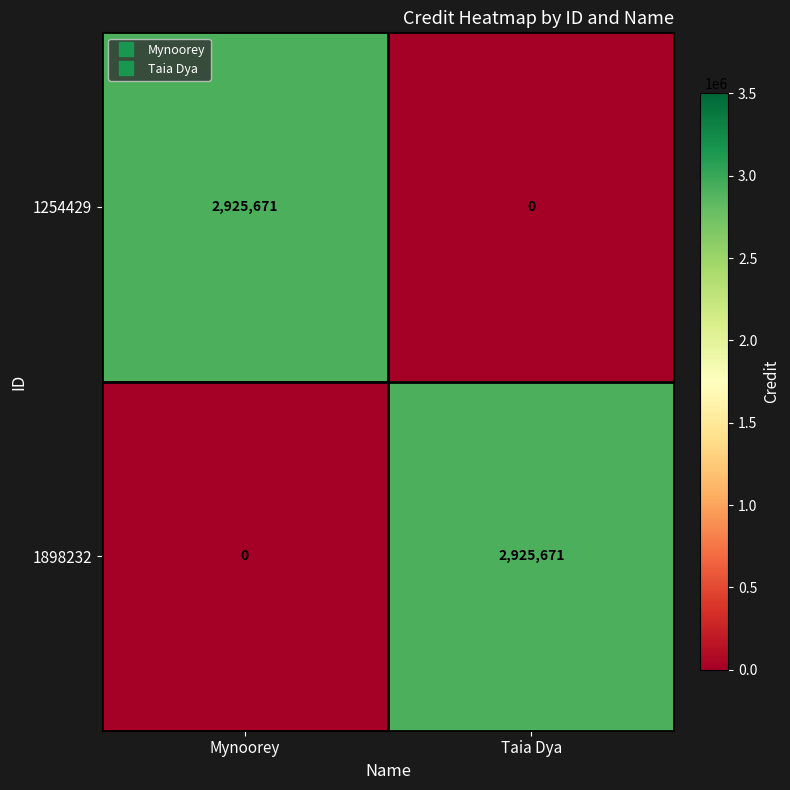

What is the difference between the highest and lowest values at Mynoorey?

2925671